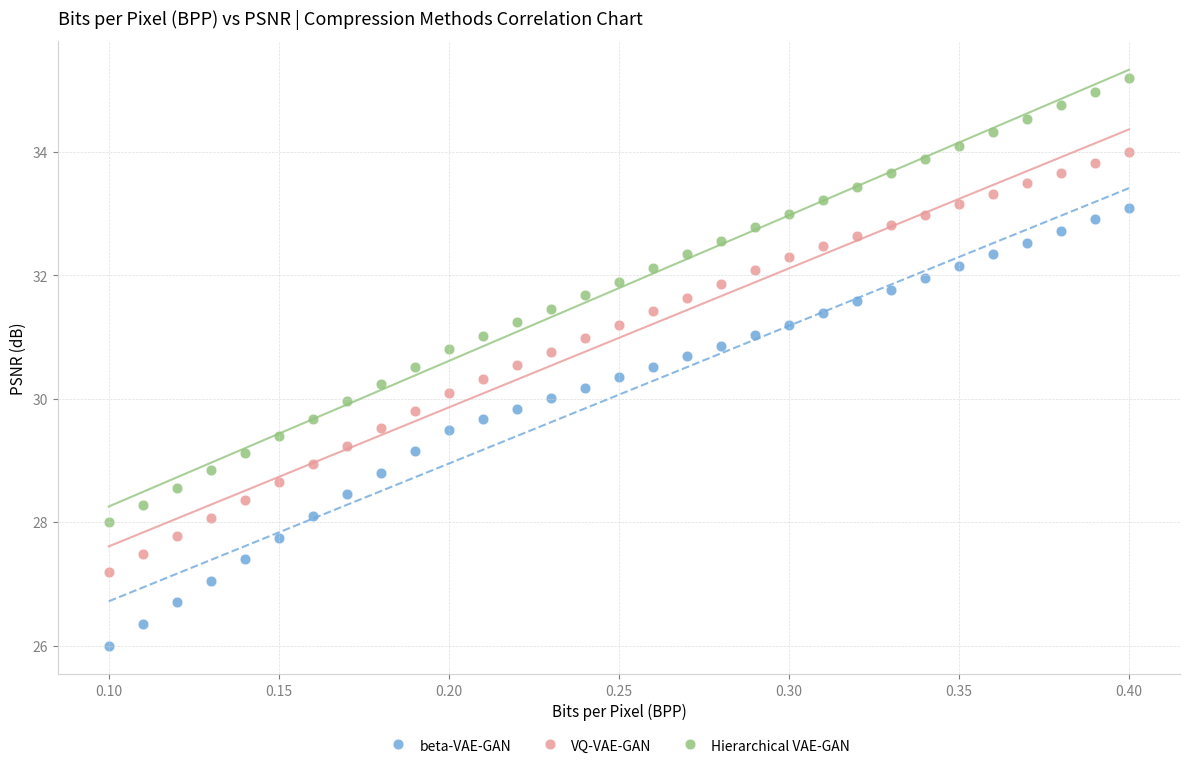

Which series contains the highest Y value?

Hierarchical VAE-GAN